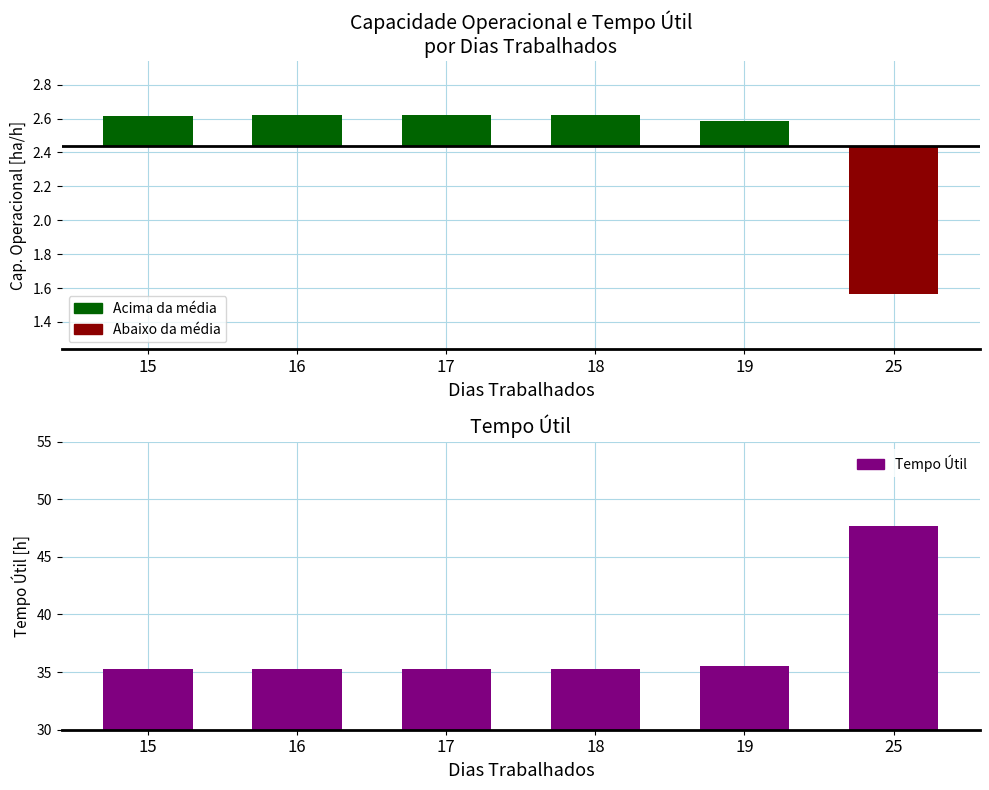

Reading left to right, transcribe all the data shown in this chart.

15=35.3	16=35.3	17=35.2	18=35.3	19=35.5	25=47.7